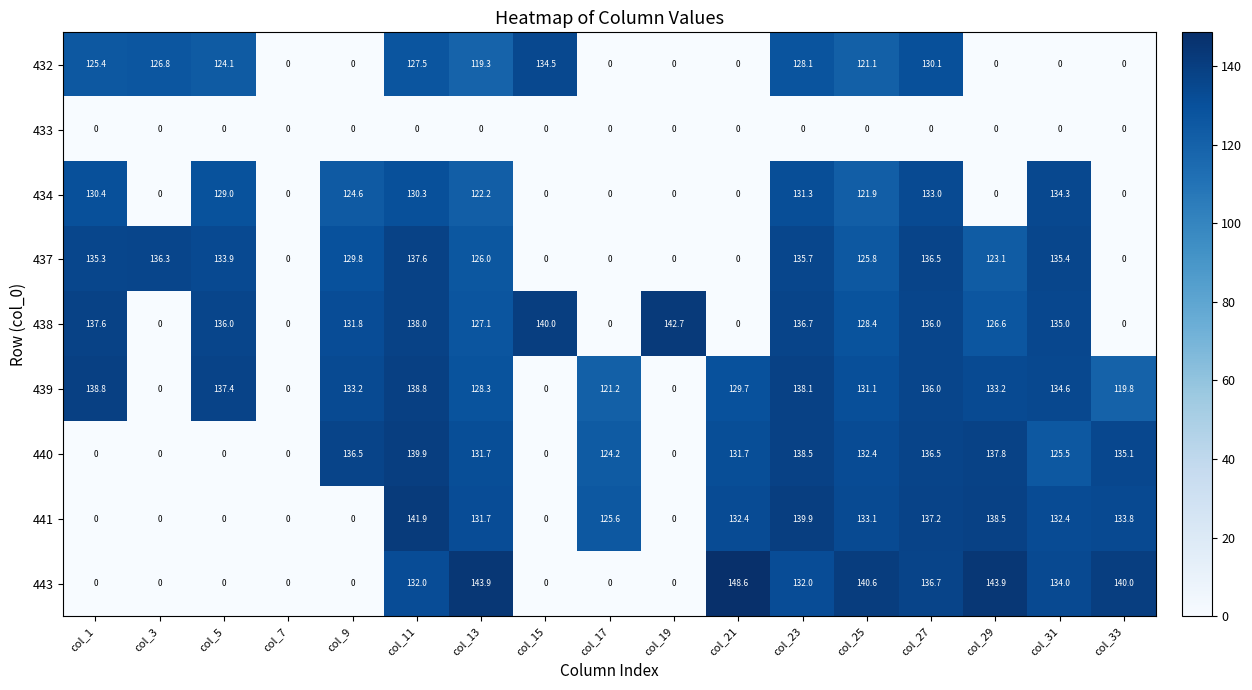

Count the number of categories in the chart.

17